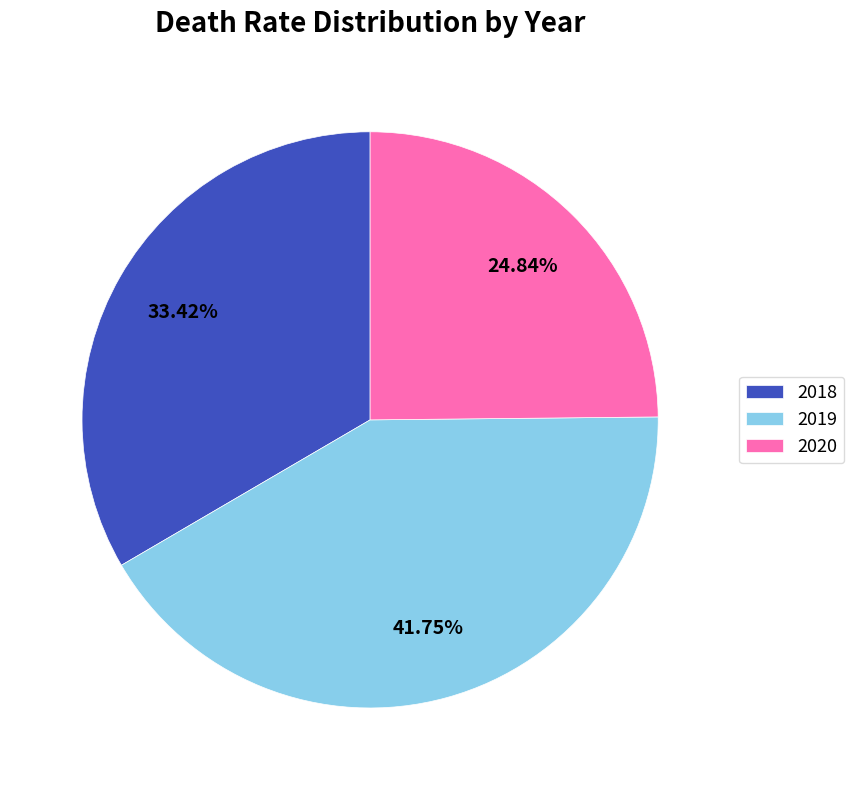

How many slices are in this pie chart?

3